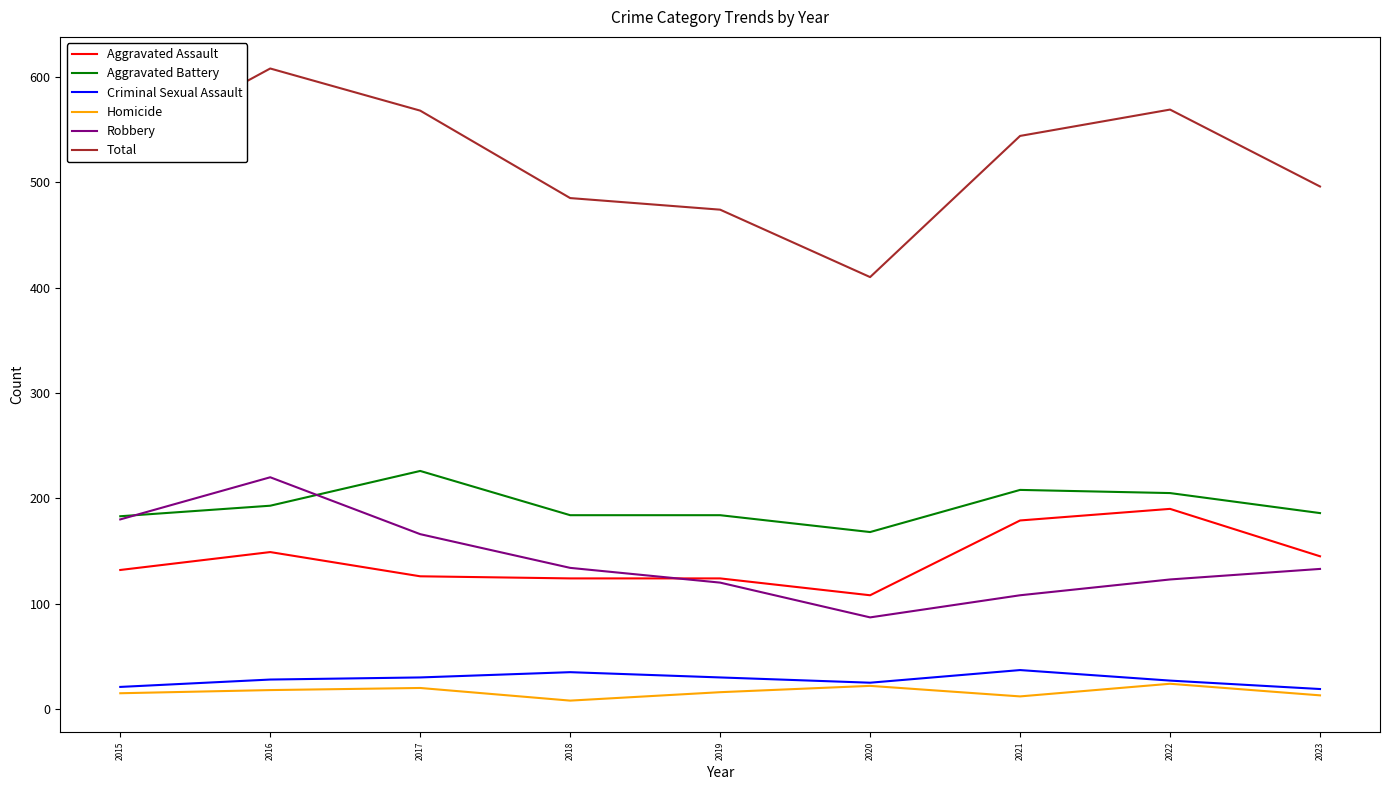

Which series has the largest range (max minus min)?

Total